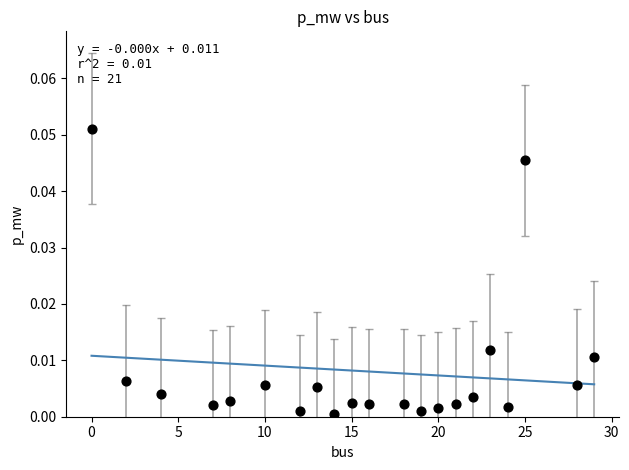

What is the range of X values (max minus min)?

29.0